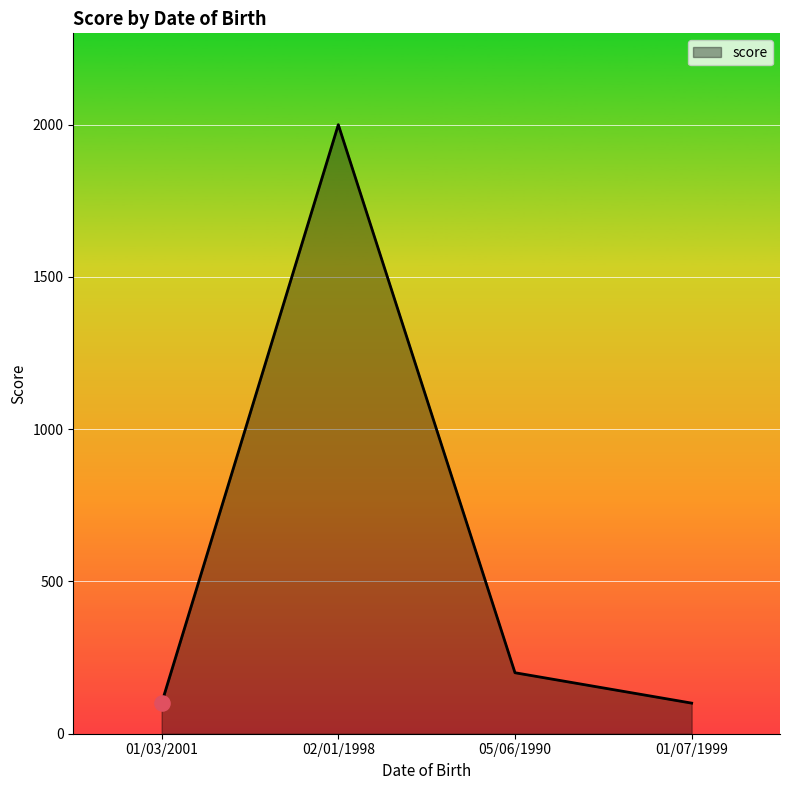

Between 02/01/1998 and 05/06/1990, which is larger?

02/01/1998